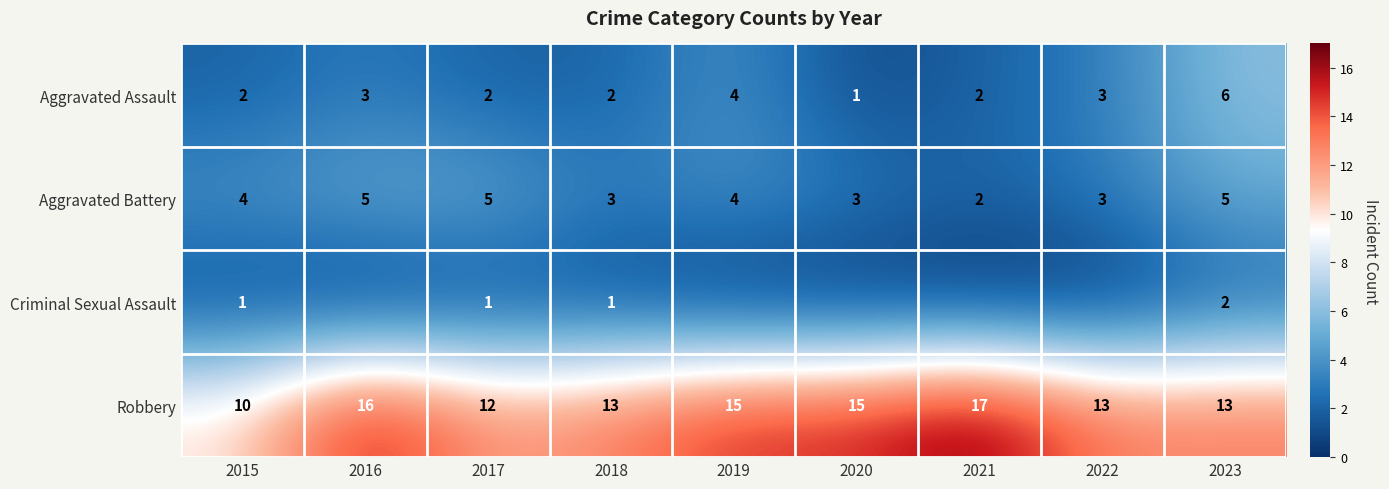

What is the total value across all series at 2015?

17